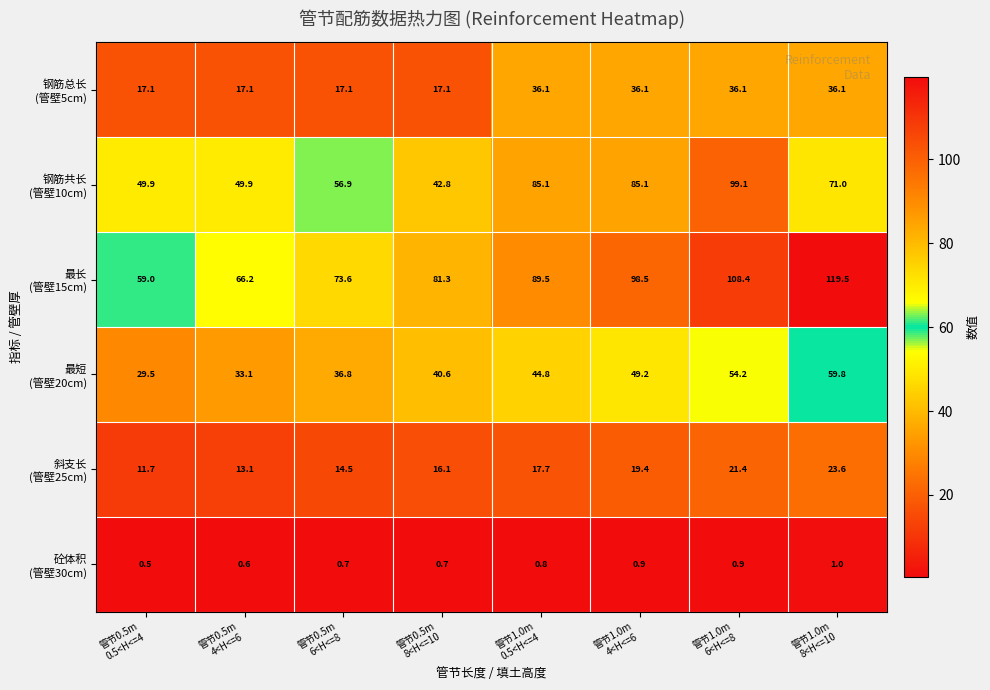

What is the difference between the highest and lowest values at 管节0.5m
8<H<=10?

80.6